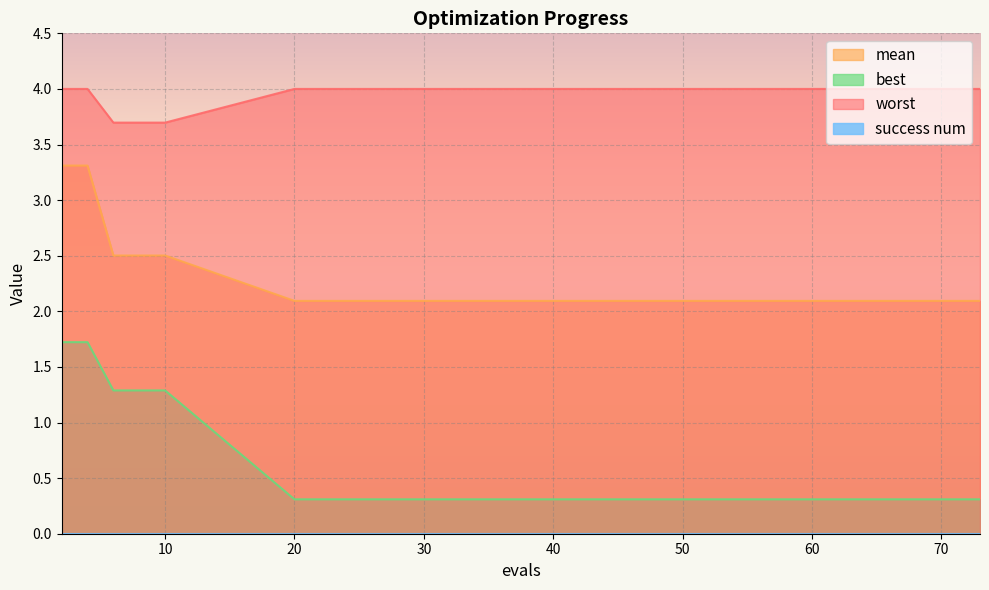

Which series has the largest total across all categories?

worst